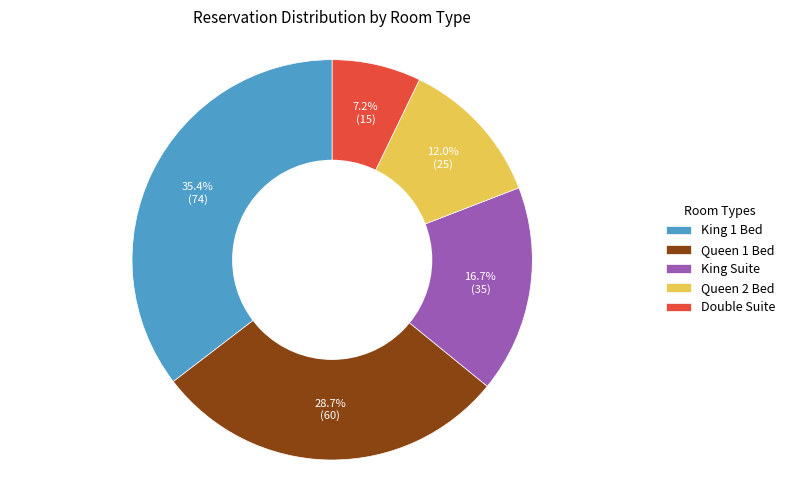

True or false: King 1 Bed accounts for 35% of the total.

True